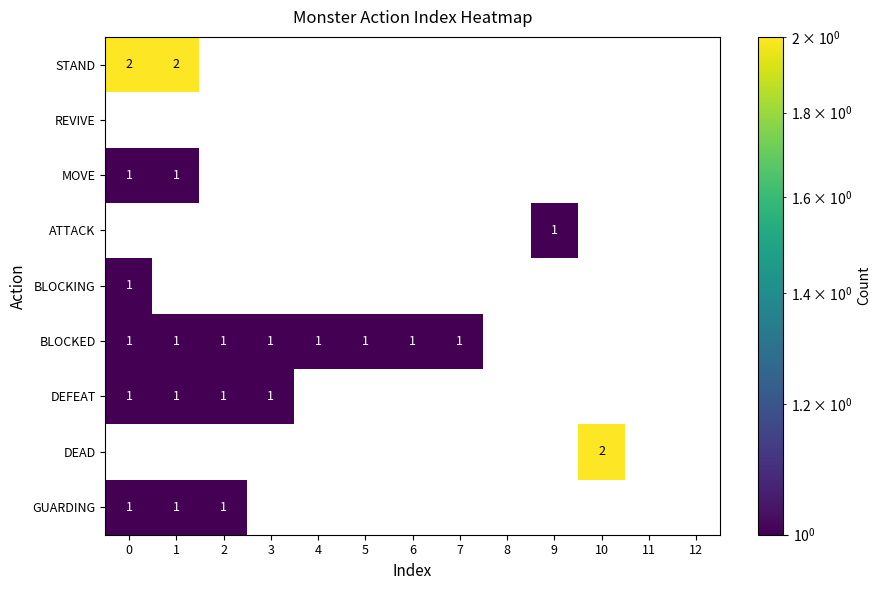

The BLOCKED series shows 1 at 6. True or false?

True